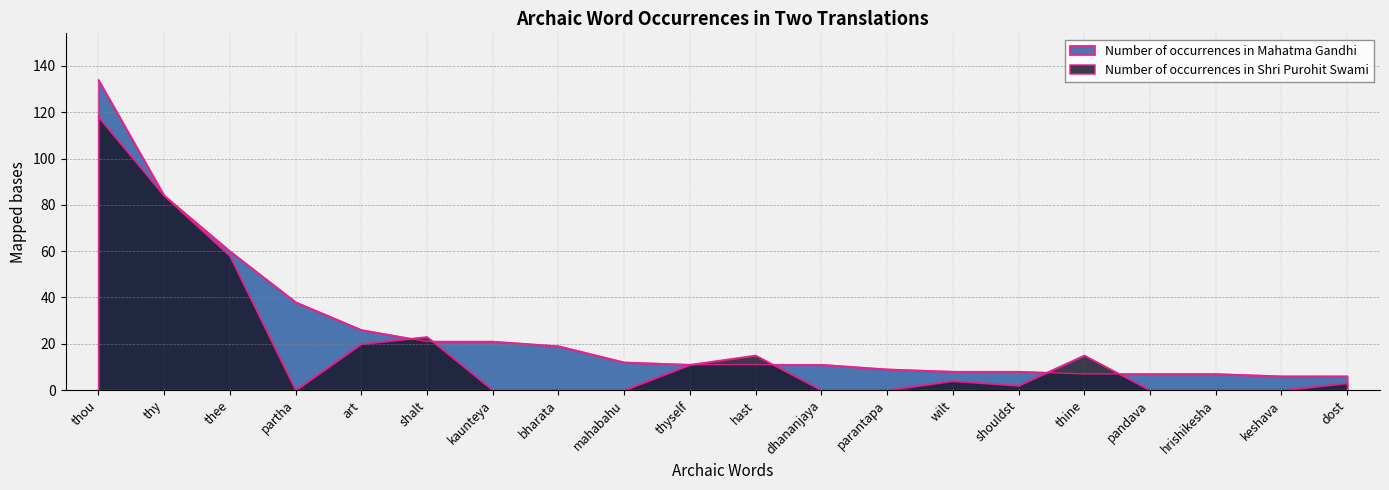

What is the label of the 19th point from the right?

thy